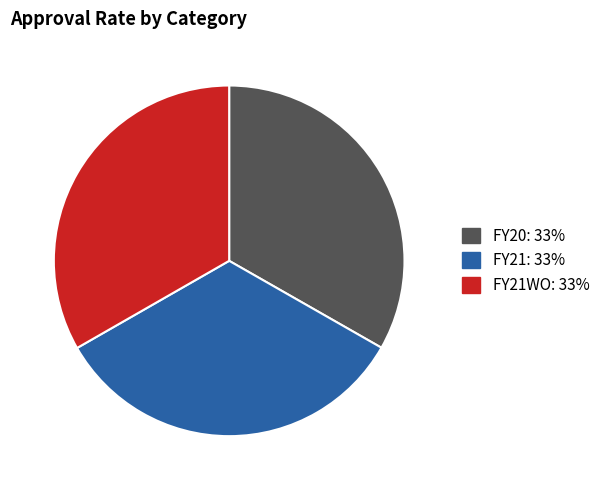

Does any single category account for the majority?

No